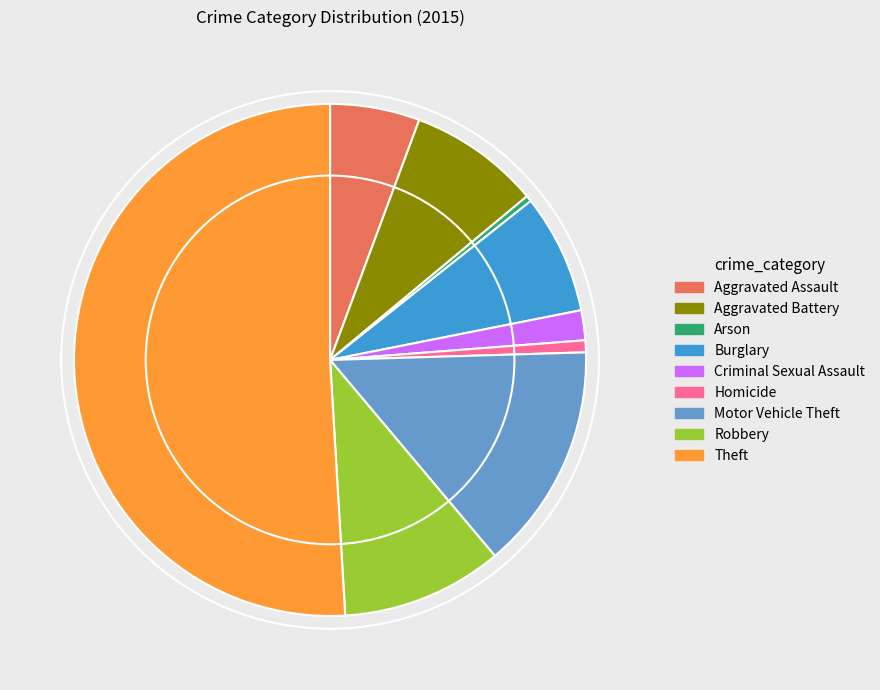

How many segments does this pie chart have?

9